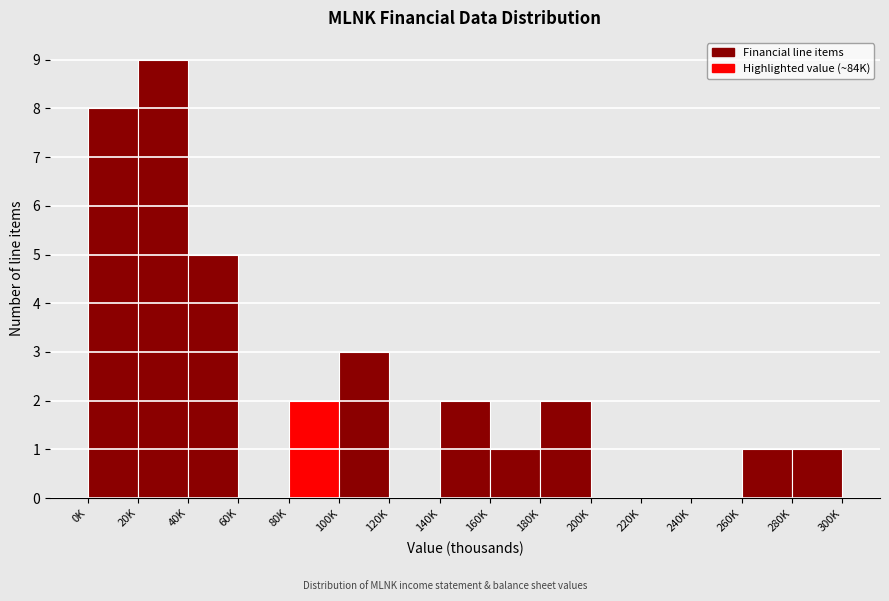

Reading right to left, extract all data points from this chart.

280K=1	260K=1	240K=0	220K=0	200K=0	180K=2	160K=1	140K=2	120K=0	100K=3	80K=2	60K=0	40K=5	20K=9	0K=8